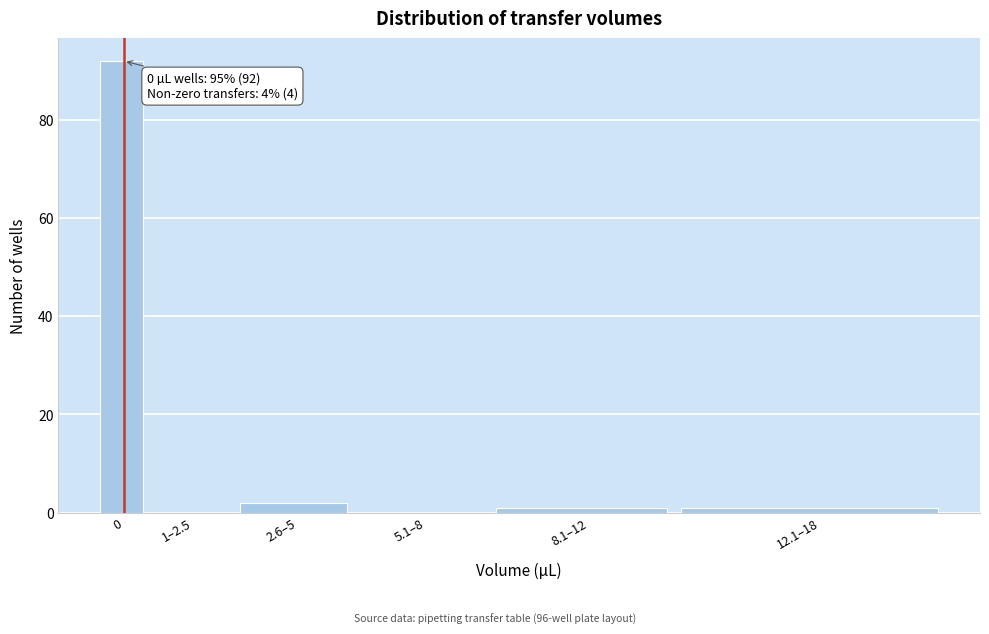

Reading left to right, what are all the values shown in this chart?

0=92	1–2.5=0	2.6–5=2	5.1–8=0	8.1–12=1	12.1–18=1